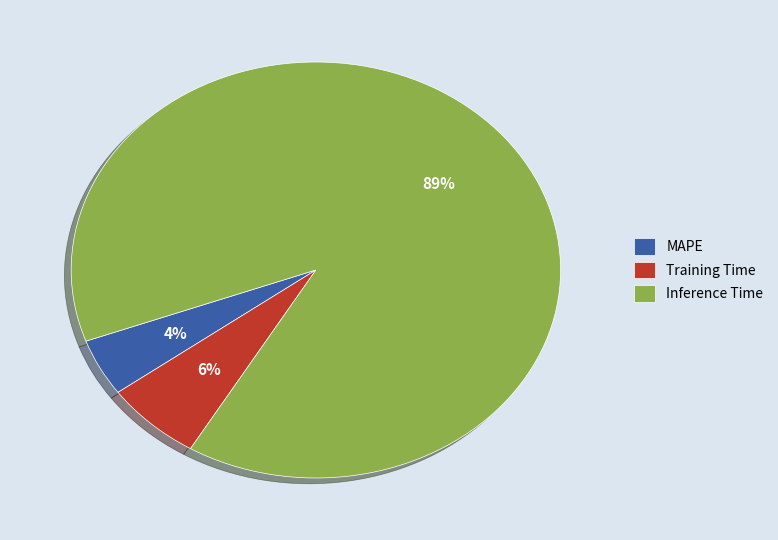

Does any single category account for the majority?

Yes